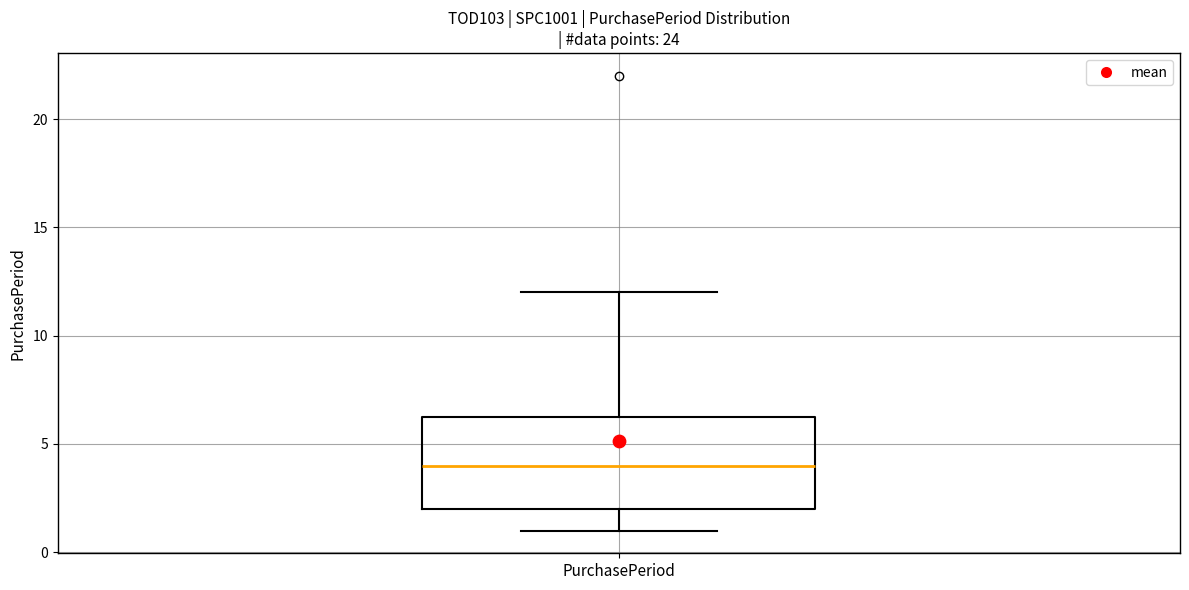

Read this box plot against the y-axis: the position of the median line, the range covered by the box, and the ends of both whiskers. The values are not printed on the chart, so give them approximately, as read against the axis.

median 4.0, box 2.0 to 6.5, whiskers 1.0 to 12.0